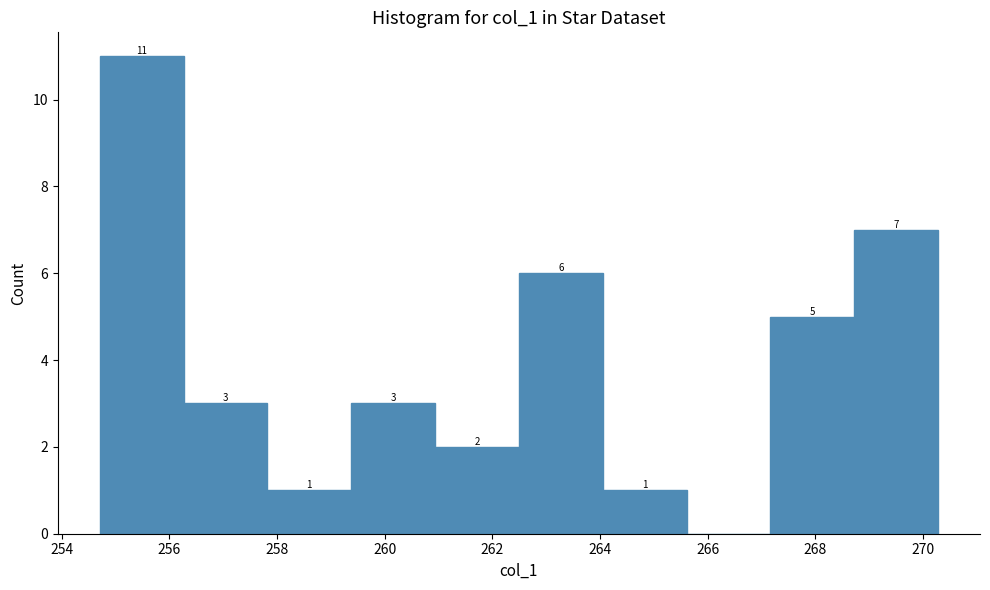

Which range on the x-axis has the tallest bar?

254.8 to 256.2